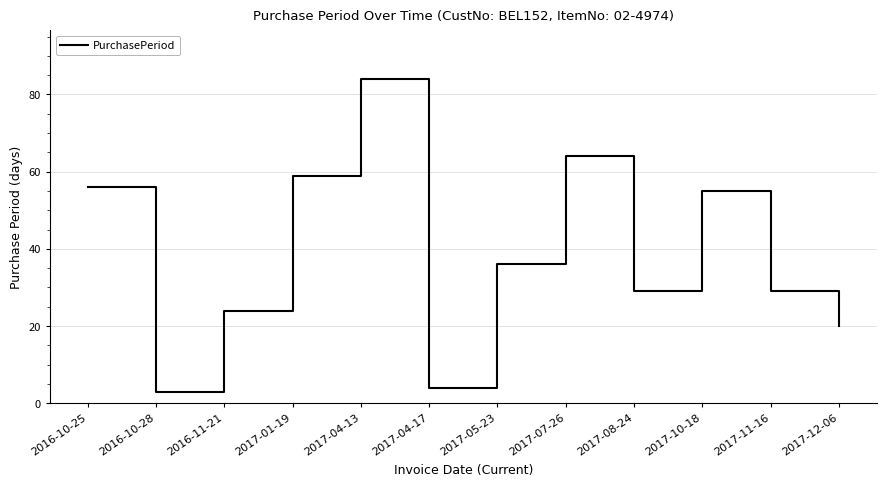

Does the chart have visible grid lines?

Yes